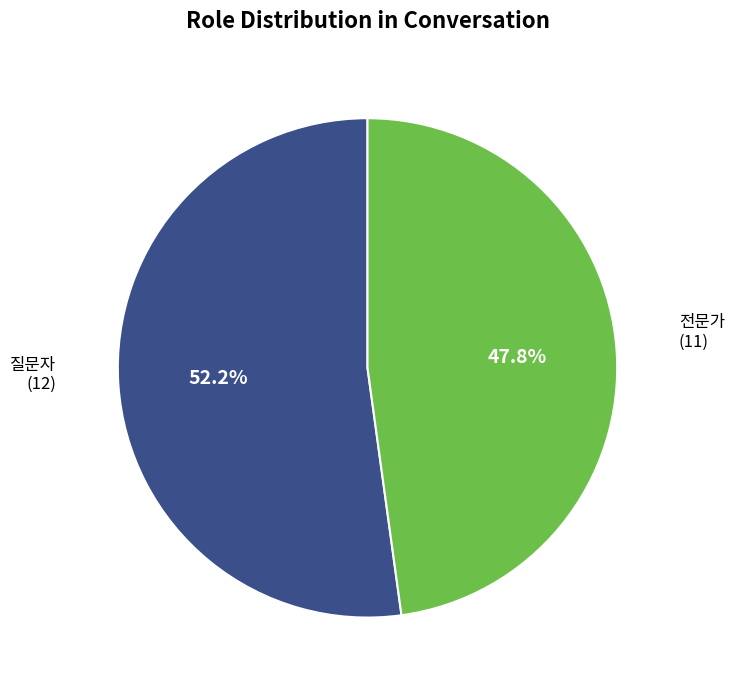

Does any single category account for the majority?

Yes